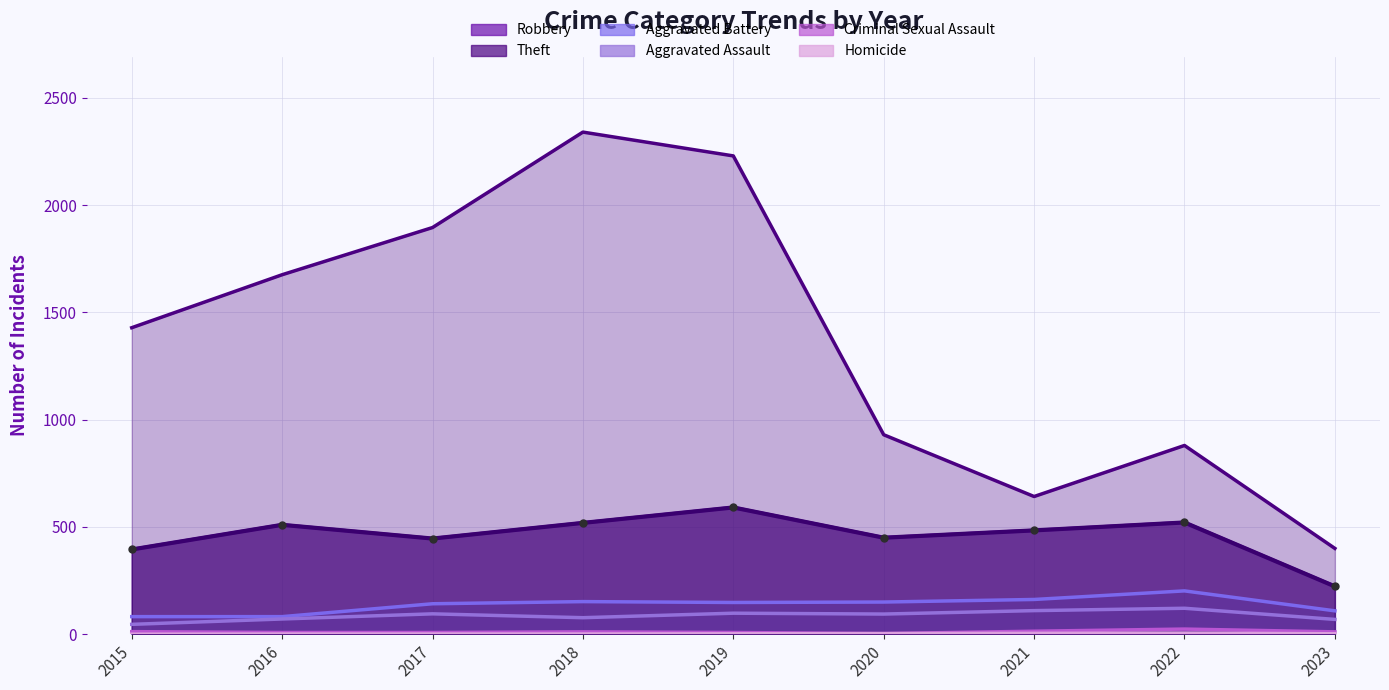

Where does the data first go above 484?

2016